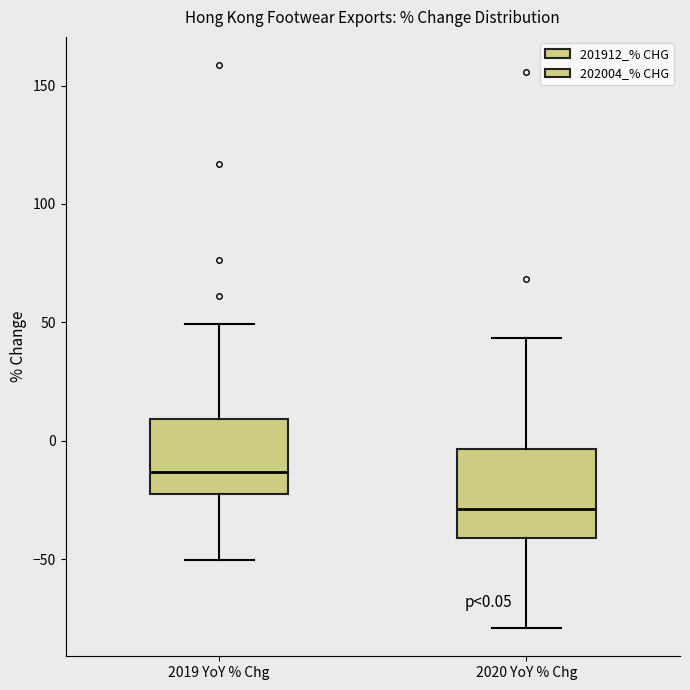

Comparing the boxes themselves (not the whiskers), which one is the tallest?

2020 YoY % Chg